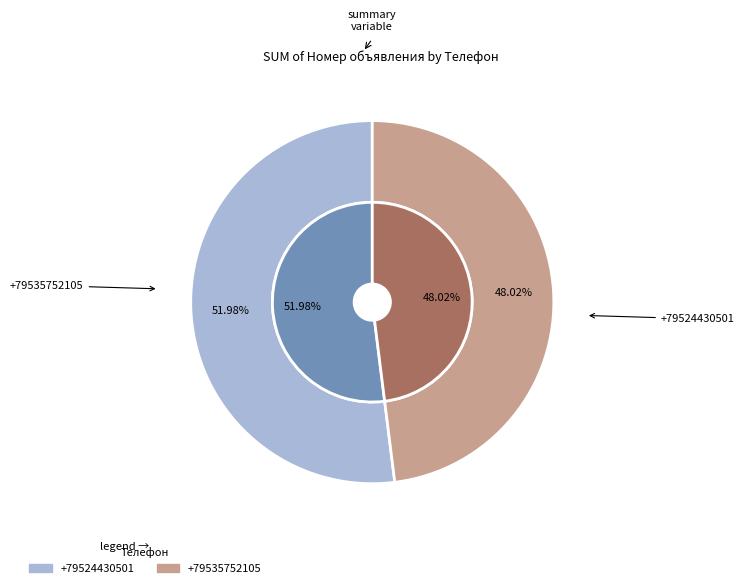

Which slice is the largest?

+79535752105